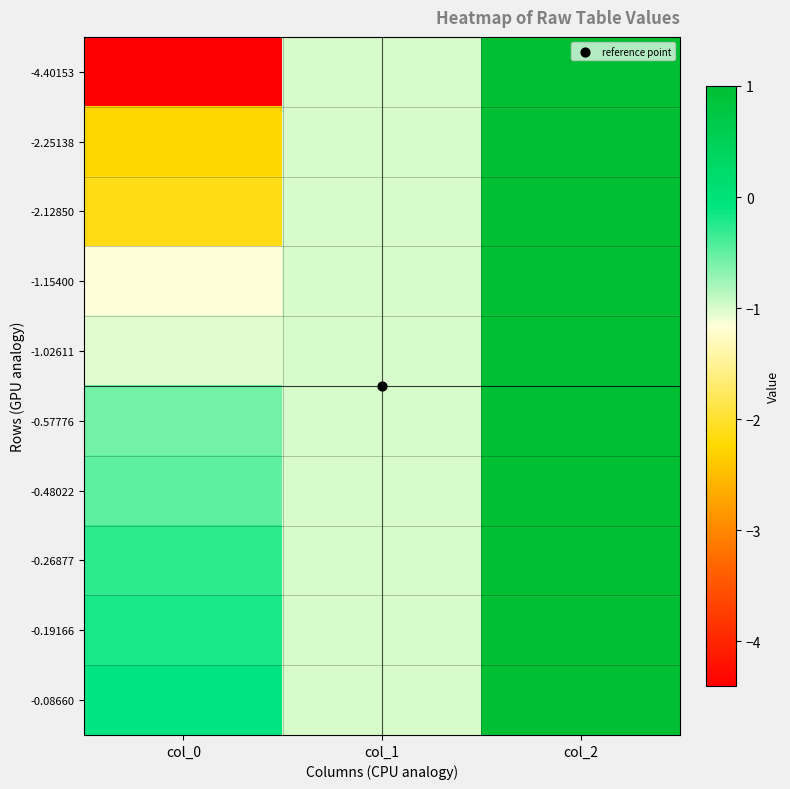

Reading left to right, transcribe all the data shown in this chart.

-4.40153: col_0=-4.4	col_1=-1.0	col_2=1.0
-2.25138: col_0=-2.3	col_1=-1.0	col_2=1.0
-2.12850: col_0=-2.1	col_1=-1.0	col_2=1.0
-1.15400: col_0=-1.2	col_1=-1.0	col_2=1.0
-1.02611: col_0=-1.0	col_1=-1.0	col_2=1.0
-0.57776: col_0=-0.6	col_1=-1.0	col_2=1.0
-0.48022: col_0=-0.5	col_1=-1.0	col_2=1.0
-0.26877: col_0=-0.3	col_1=-1.0	col_2=1.0
-0.19166: col_0=-0.2	col_1=-1.0	col_2=1.0
-0.08660: col_0=-0.1	col_1=-1.0	col_2=1.0